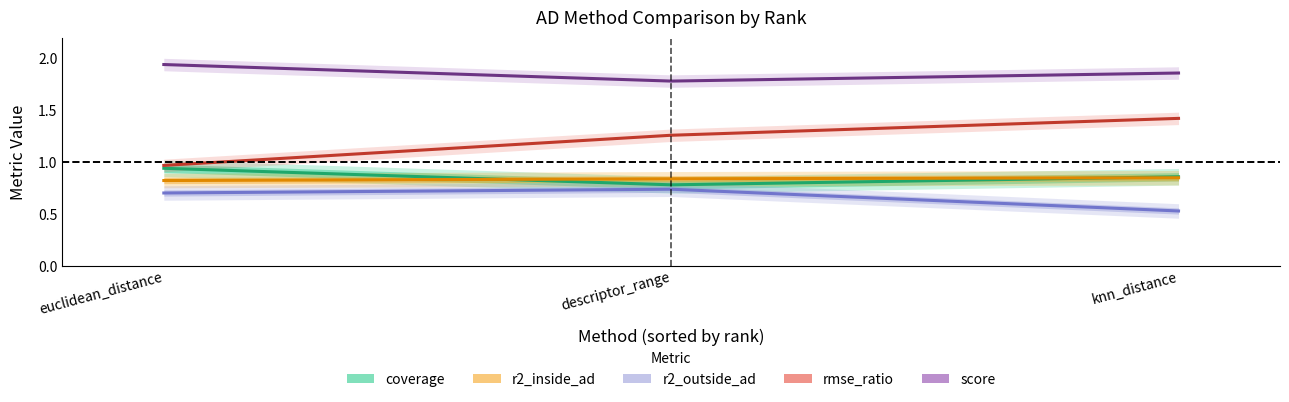

What is the value of the r2_inside_ad point at the 3rd from the left?

0.9